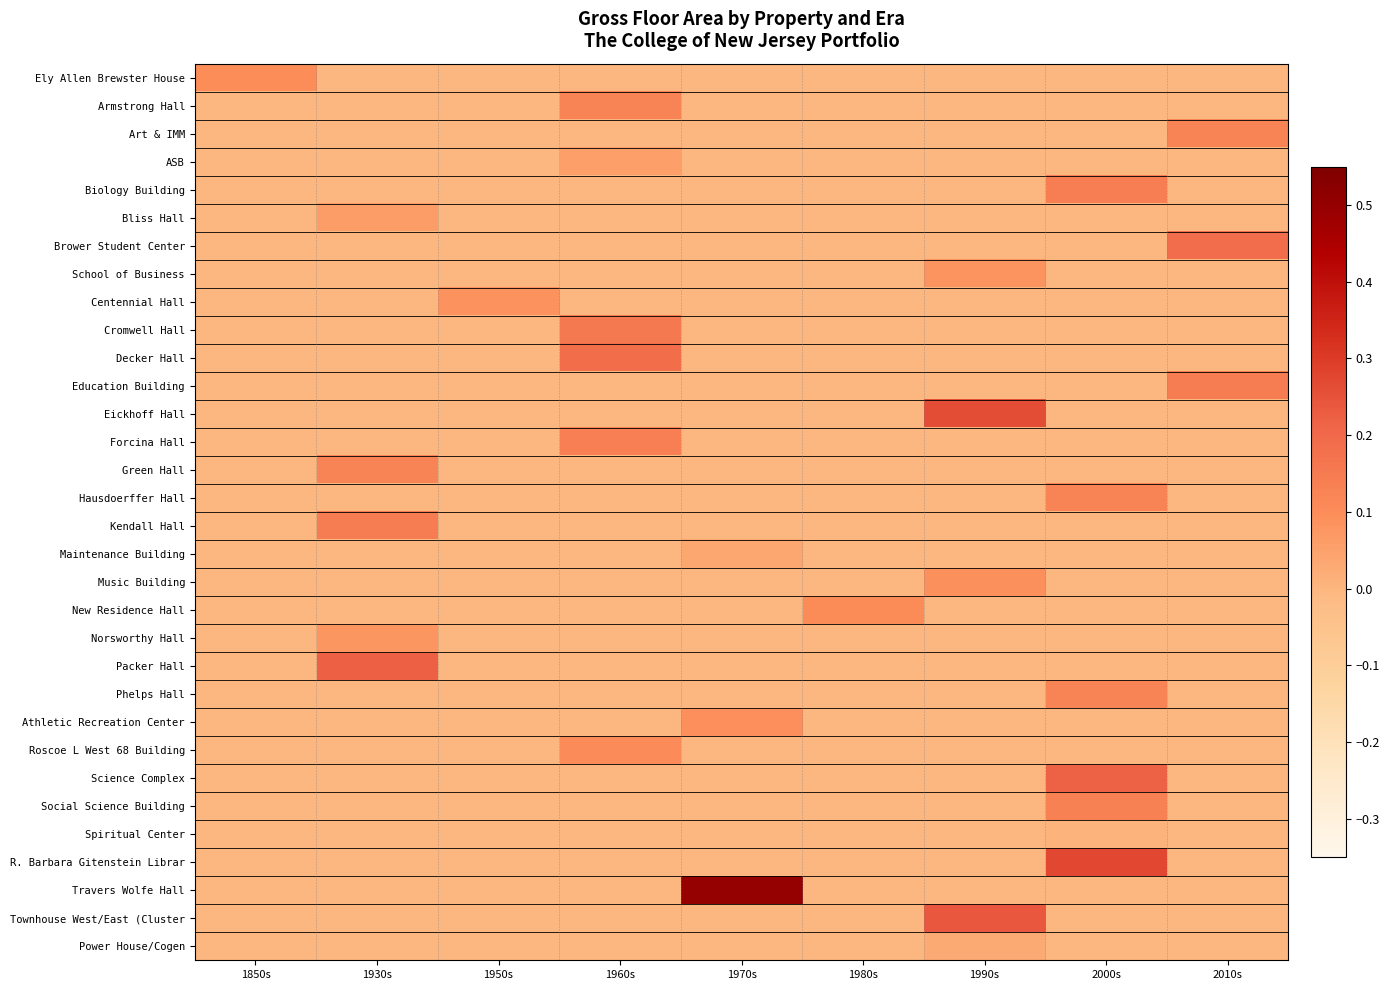

List the series in order of their peak value, highest first.

Travers Wolfe Hall, R. Barbara Gitenstein Librar, Eickhoff Hall, Townhouse West/East (Cluster, Packer Hall, Science Complex, Brower Student Center, Decker Hall, Cromwell Hall, Kendall Hall, Education Building, Biology Building, Forcina Hall, Social Science Building, Green Hall, Armstrong Hall, Art & IMM, Hausdoerffer Hall, Phelps Hall, Roscoe L West 68 Building, New Residence Hall, Ely Allen Brewster House, Athletic Recreation Center, Music Building, Centennial Hall, School of Business, Norsworthy Hall, Bliss Hall, ASB, Maintenance Building, Power House/Cogen, Spiritual Center